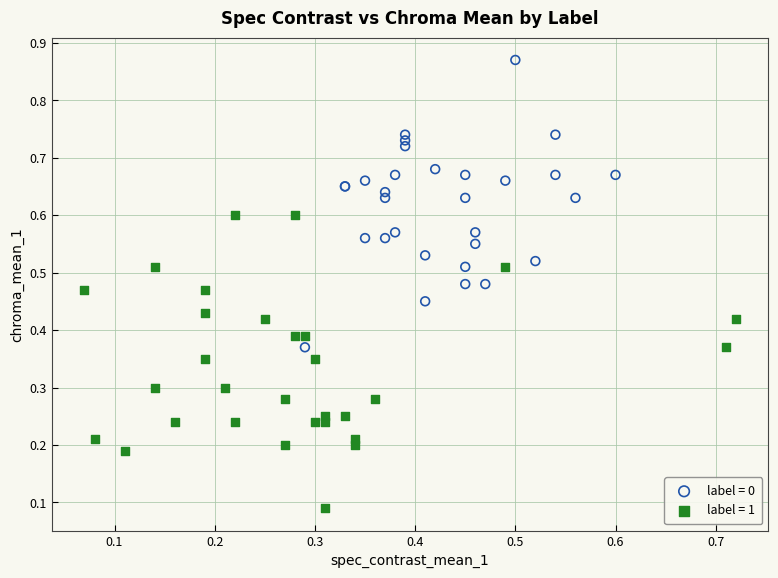

Which series contains the highest Y value?

label = 0